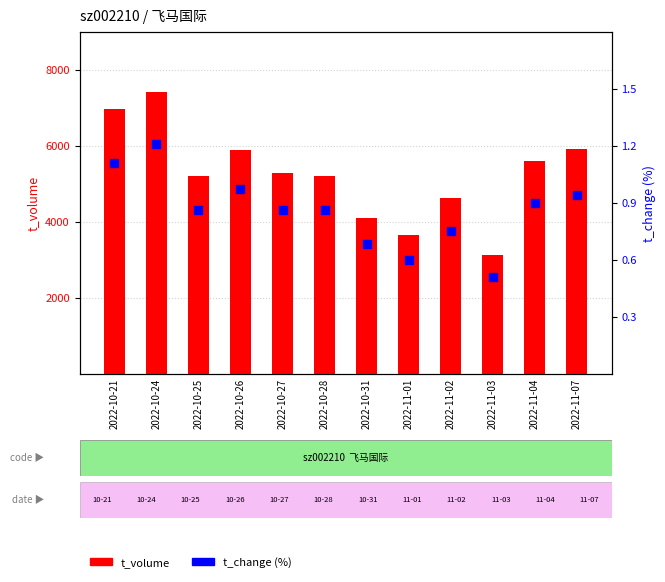

Which series contains the lowest Y value?

t_change